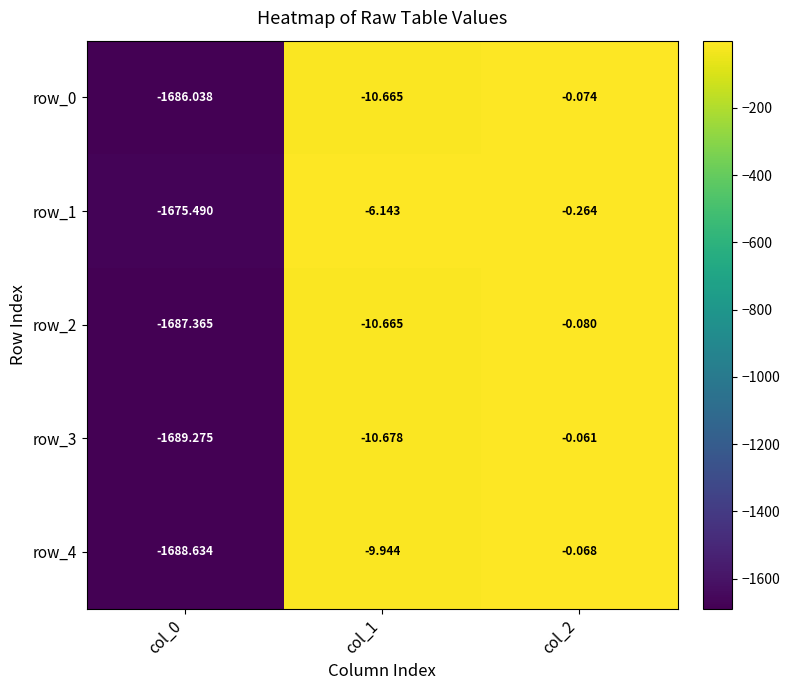

How many values in the row_4 series are below -9?

2